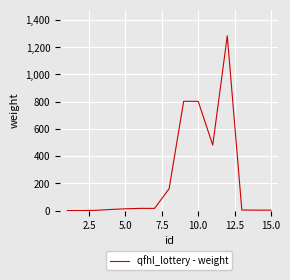

What is the greatest value displayed?

1283